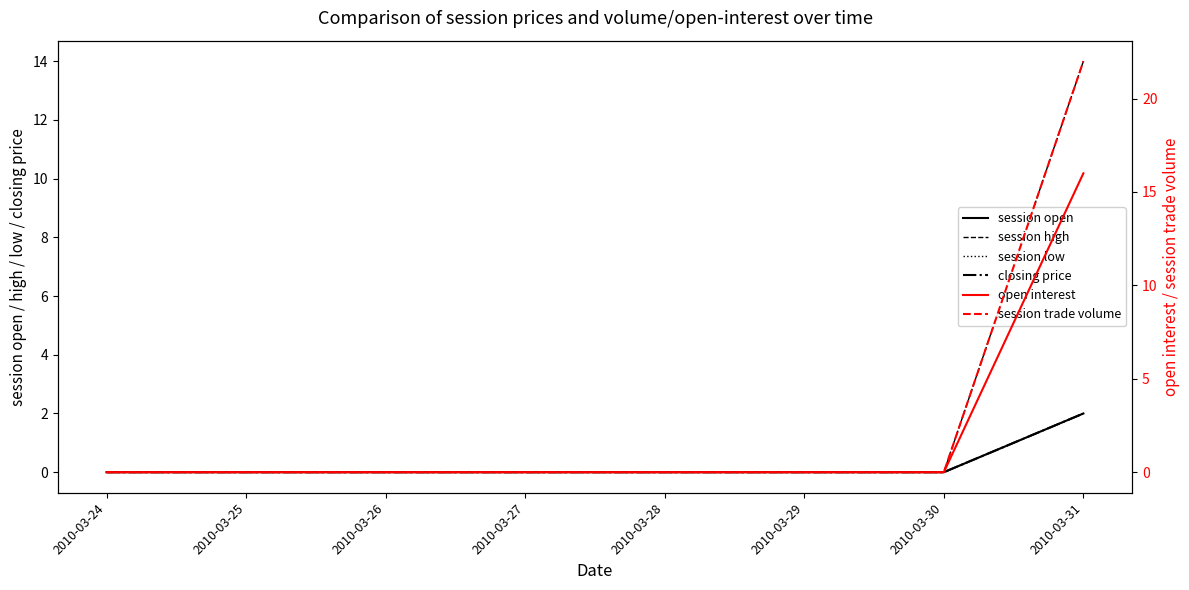

Where is session trade volume nearest to the value 11?

2010-03-24